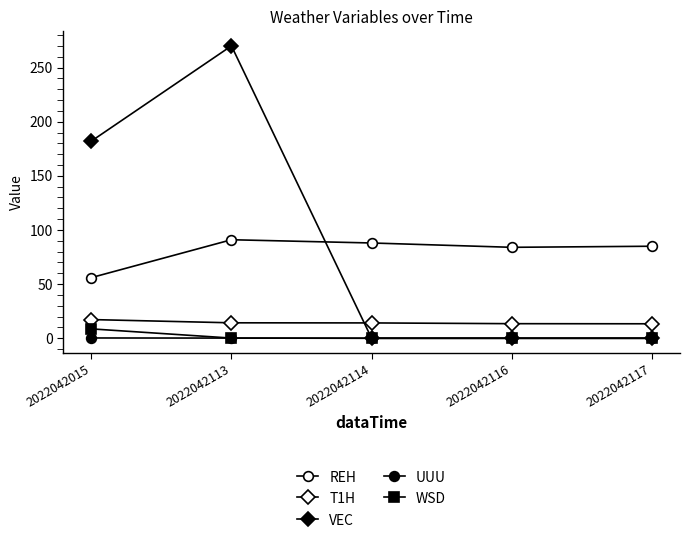

What is the value of the WSD point at the 5th from the left?

0.1